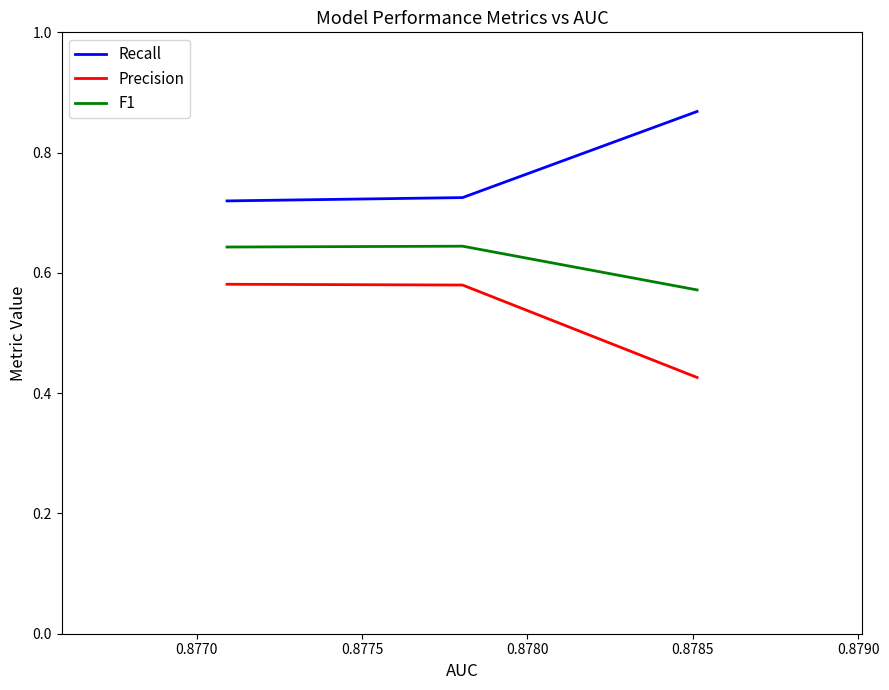

Is this an area chart (filled region under the line)?

No